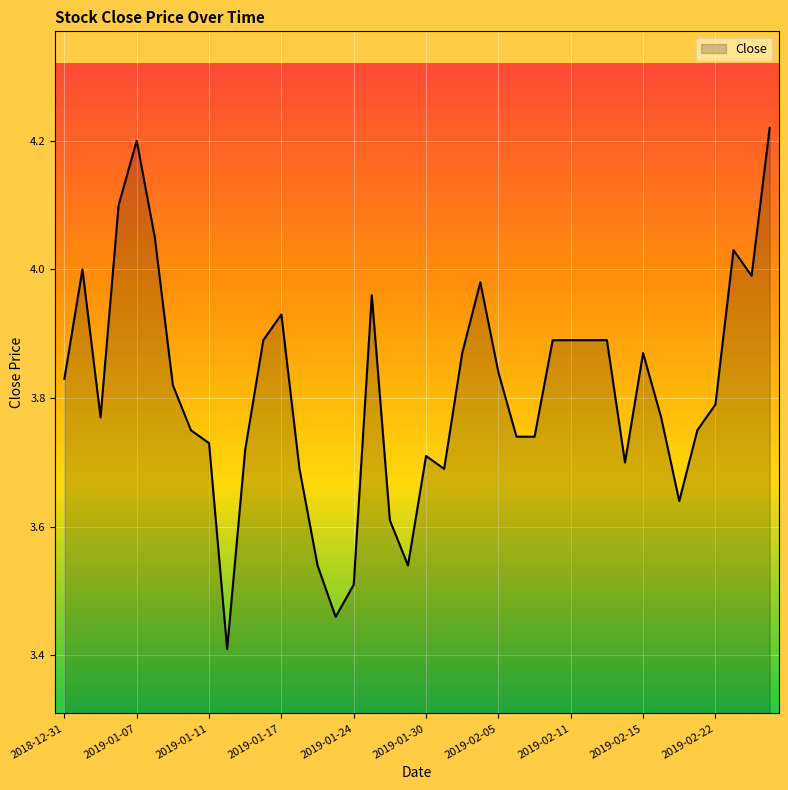

What is the minimum value shown in the chart?

3.4